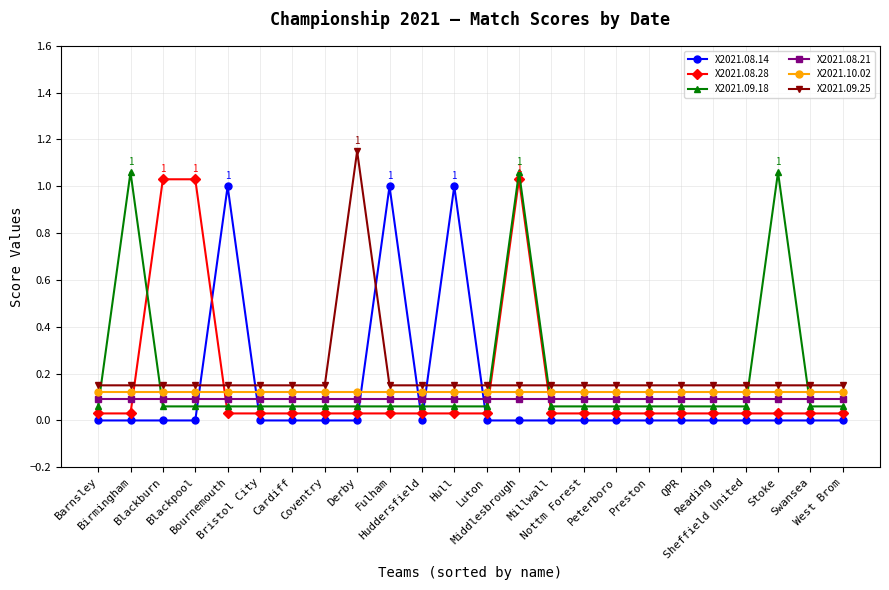

The X2021.09.25 series shows 0.1 at Middlesbrough. True or false?

True